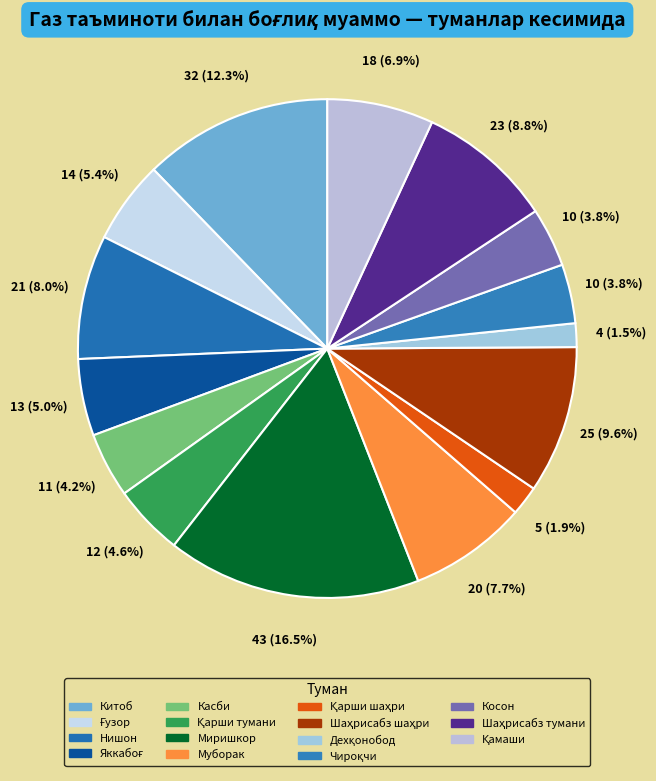

Count the number of slices in the pie.

15